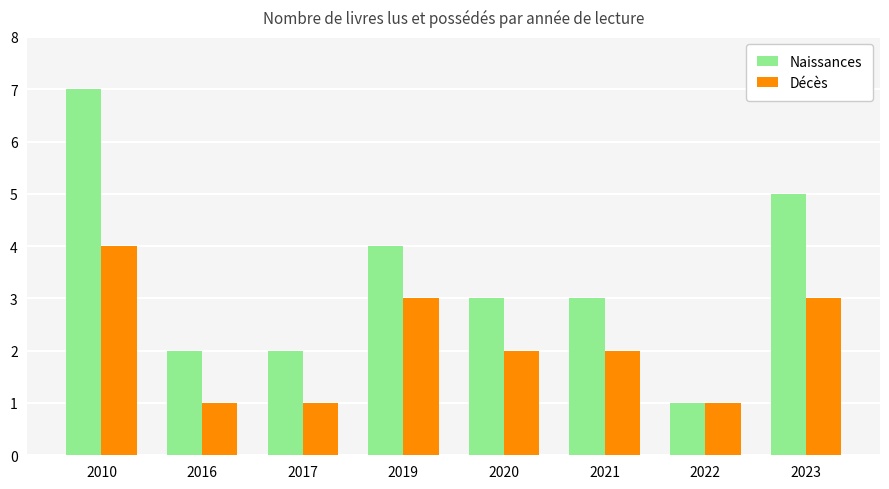

Is it true that Naissances equals 3 at 2021?

True